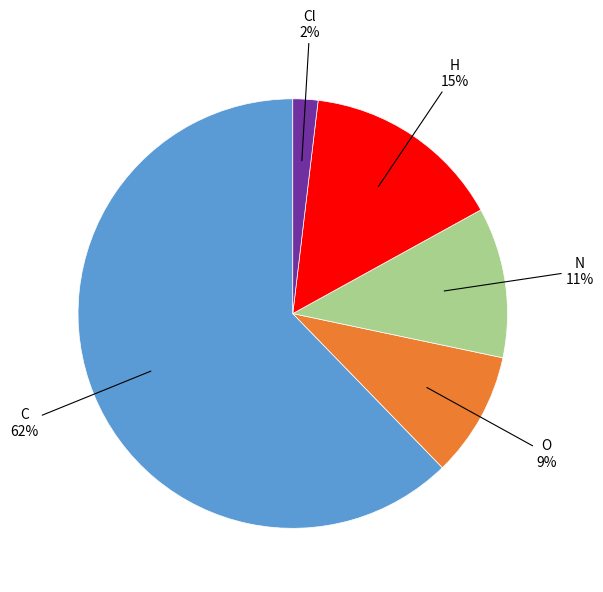

How many segments does this pie chart have?

5